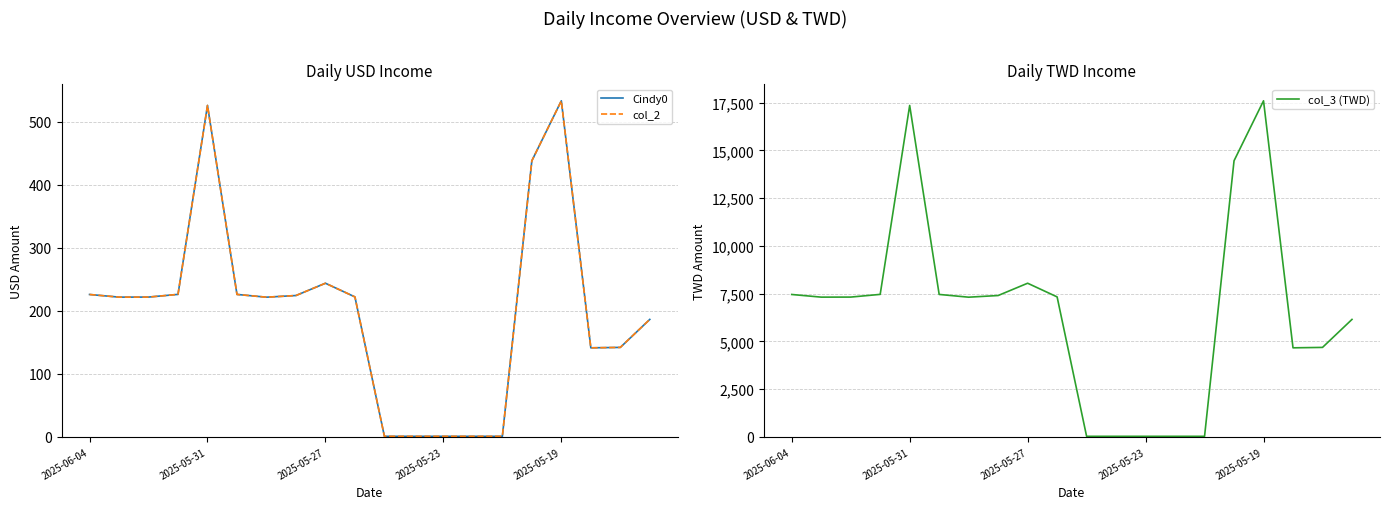

Does the chart have visible grid lines?

Yes